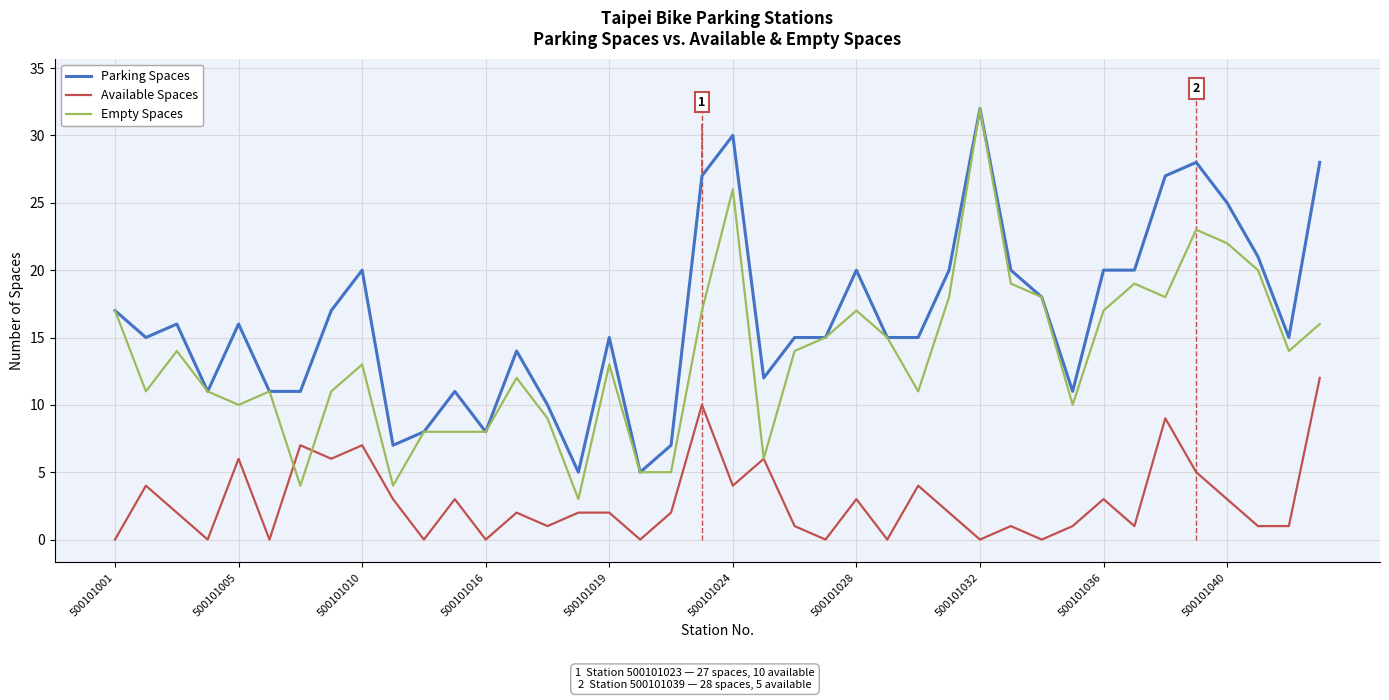

True or false: Available Spaces and Parking Spaces cross at least once.

False